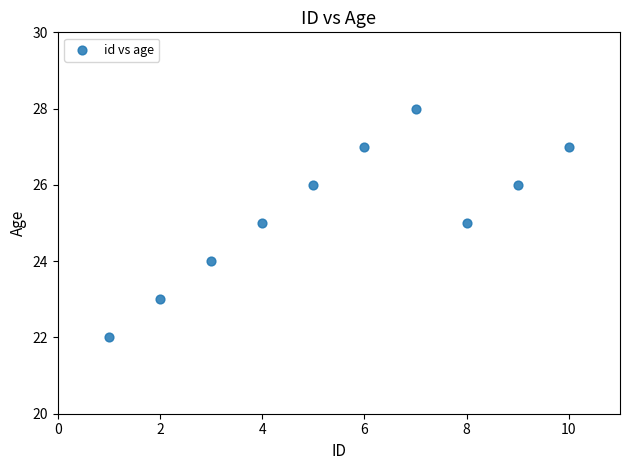

What is the average X value?

6